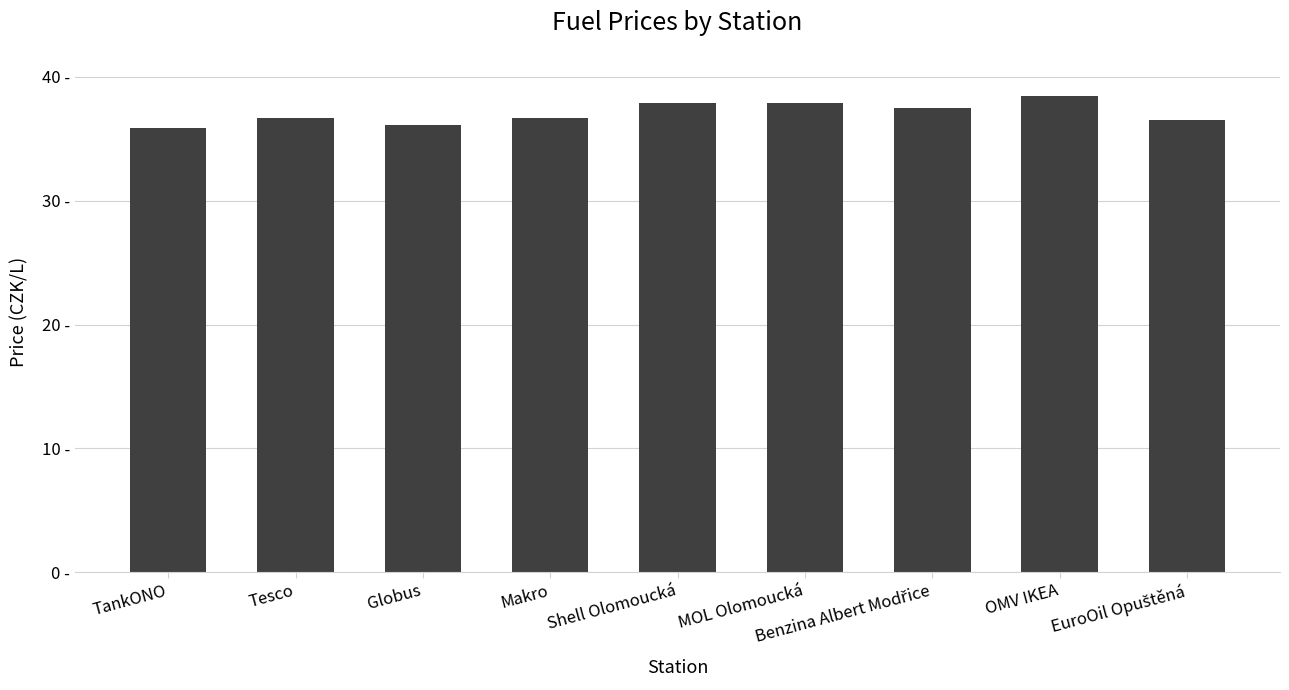

Reading left to right, transcribe all the data shown in this chart.

TankONO=35.9	Tesco=36.7	Globus=36.1	Makro=36.7	Shell Olomoucká=37.9	MOL Olomoucká=37.9	Benzina Albert Modřice=37.5	OMV IKEA=38.5	EuroOil Opuštěná=36.5